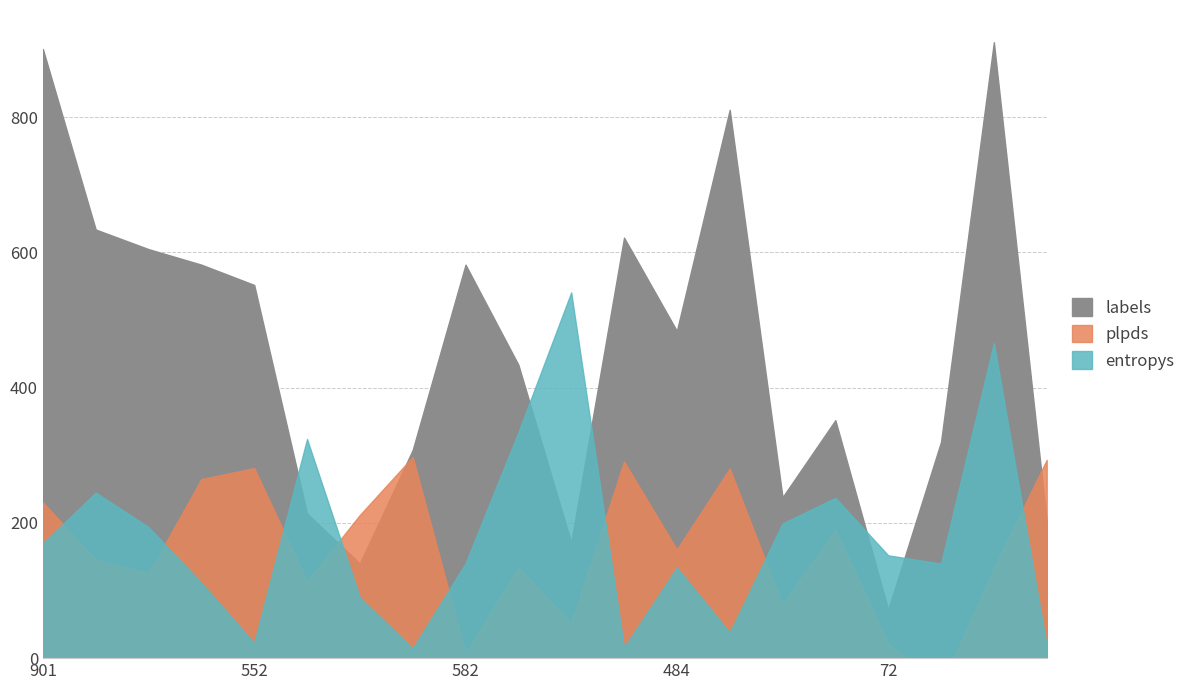

Where is the first local minimum for plpds?

2